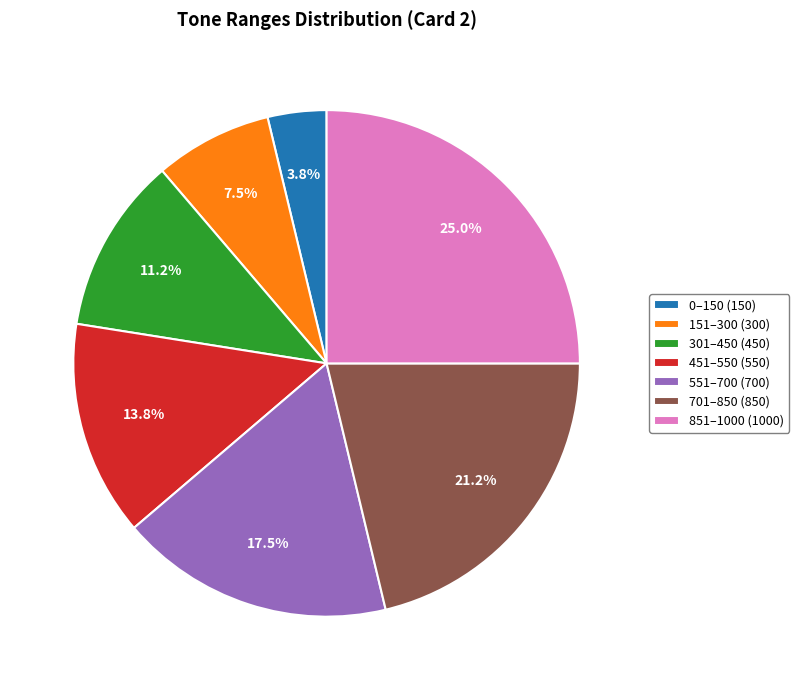

Combined, do 701–850 (850) and 551–700 (700) account for over 50%?

No